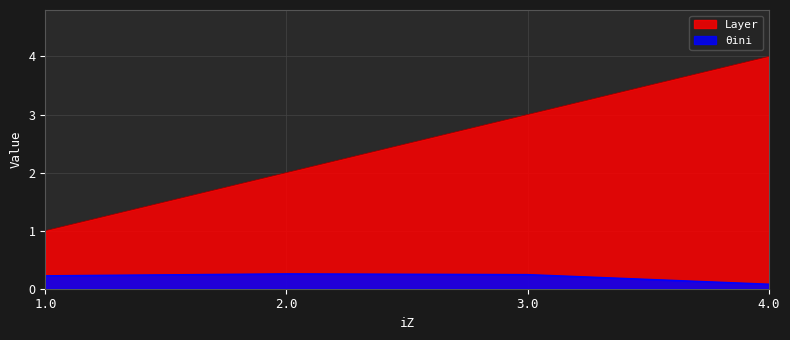

Reading left to right, list all the values displayed in this chart.

theta_ini: 1.0=0.2	2.0=0.3	3.0=0.2	4.0=0.1
Layer: 1.0=1.0	2.0=2.0	3.0=3.0	4.0=4.0